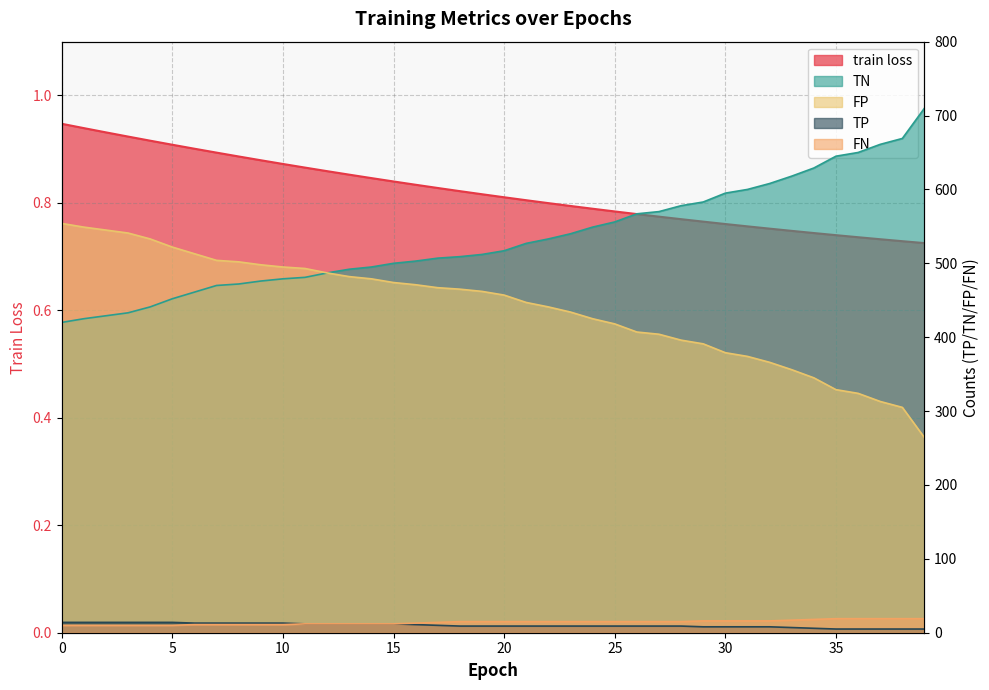

What is the value of the train loss point at the 11th from the left?

0.9